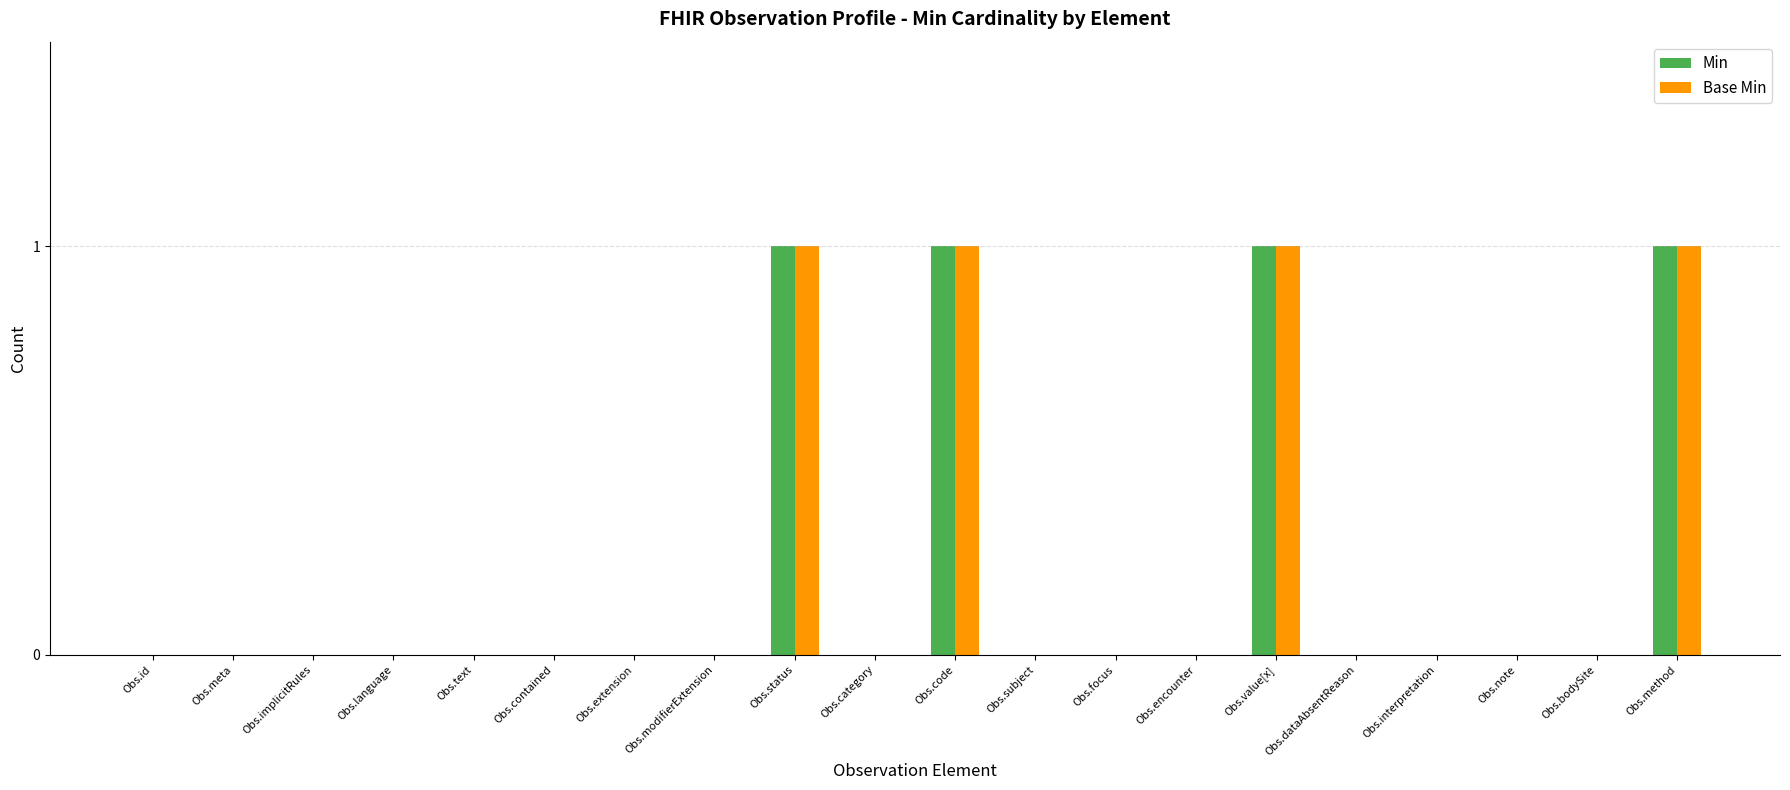

Reading left to right, list all the values displayed in this chart.

Min: 0	0	0	0	0	0	0	0	1	0	1	0	0	0	1	0	0	0	0	1
Base Min: 0	0	0	0	0	0	0	0	1	0	1	0	0	0	1	0	0	0	0	1